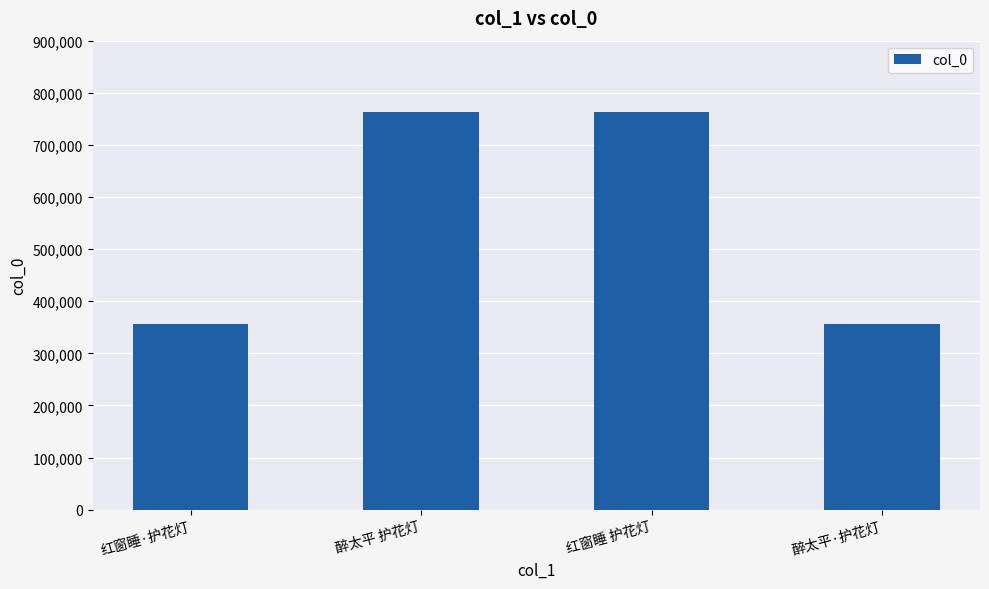

What is the difference between the second highest and minimum values?

407634